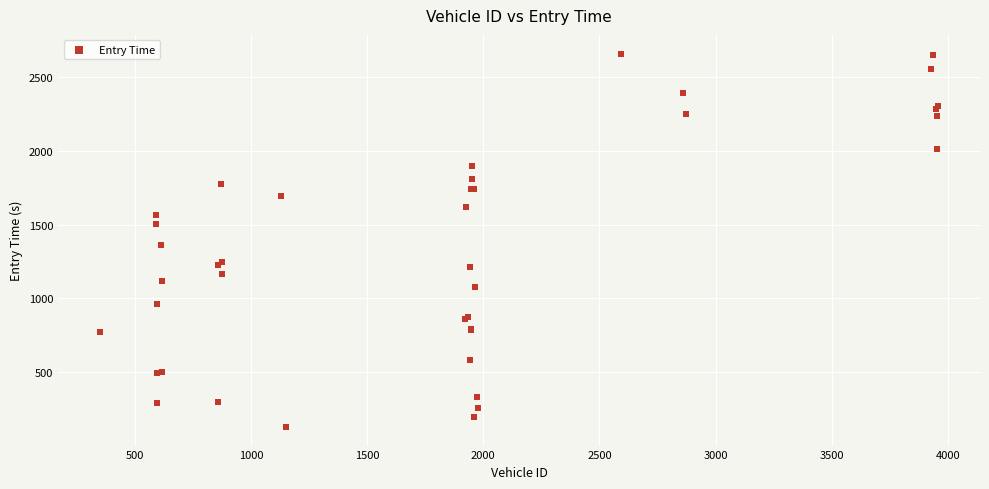

What Y value in the scatter plot is closest to 1393?

1362.8